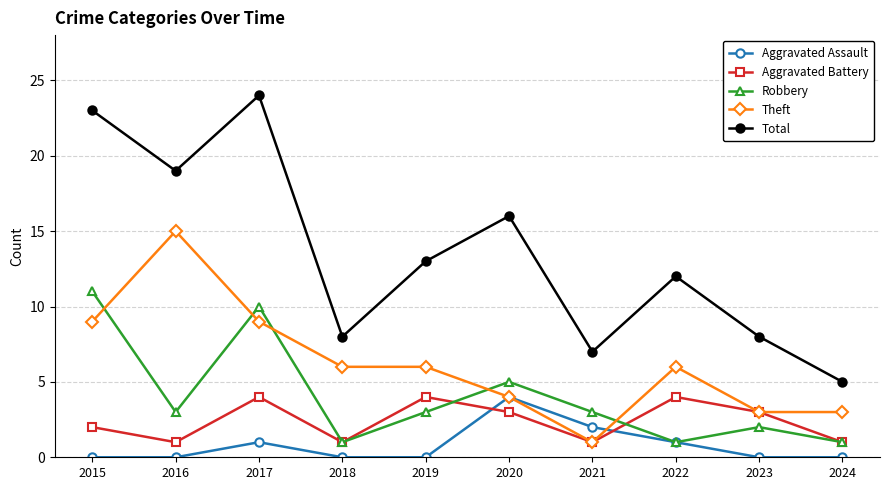

What is the total value across all series at 2019?

26